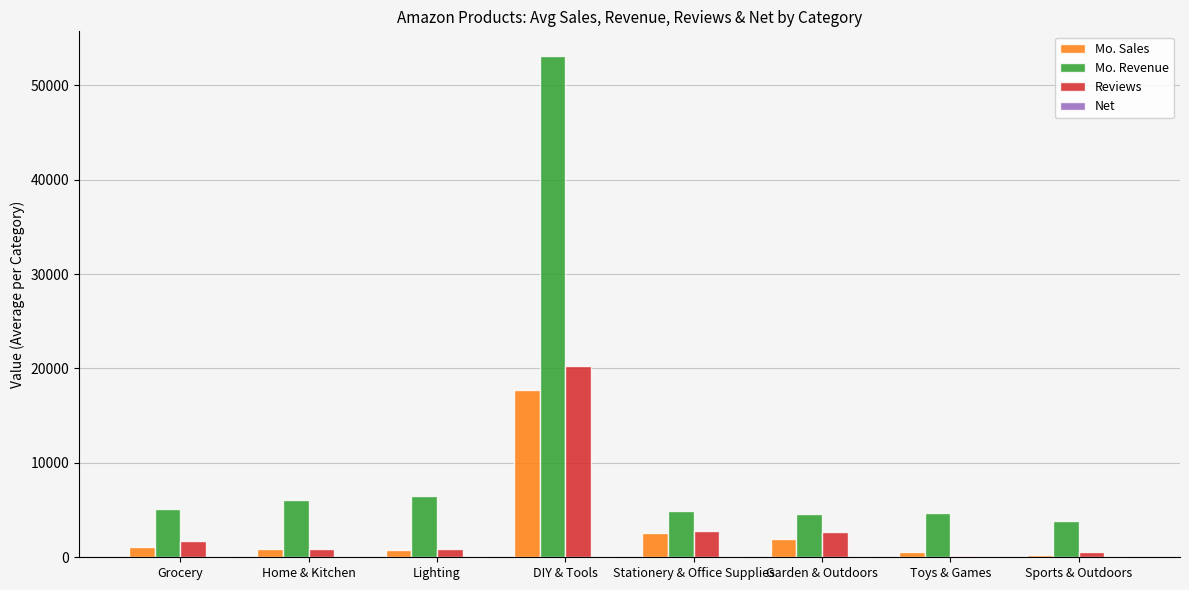

Which series has the largest total across all categories?

Mo. Revenue